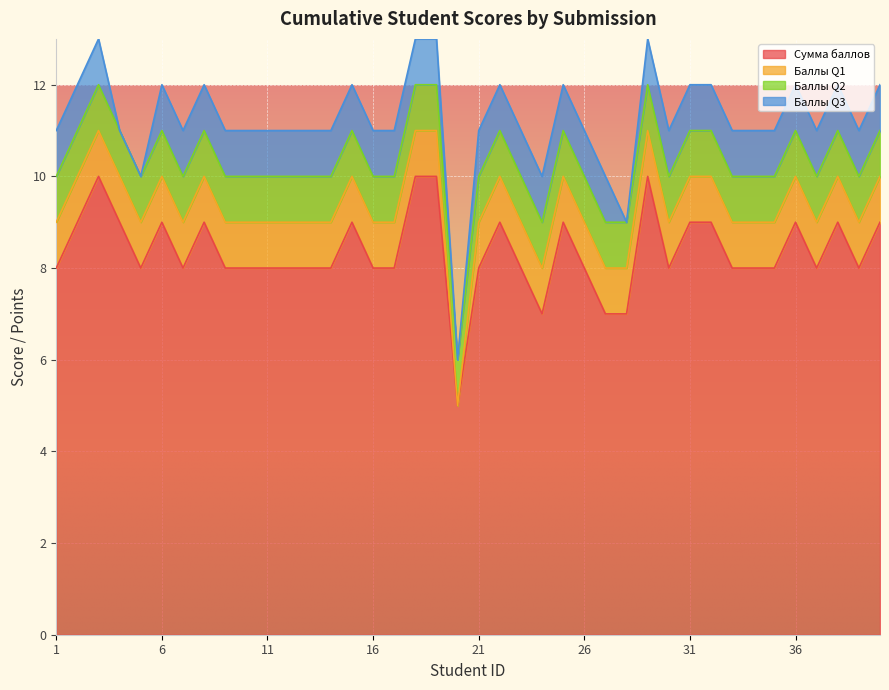

What is the average value of the Баллы Q3 series?

1